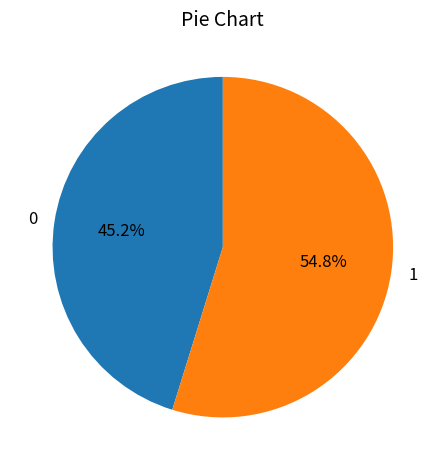

What percentage is NOT represented by 0?

54.8%